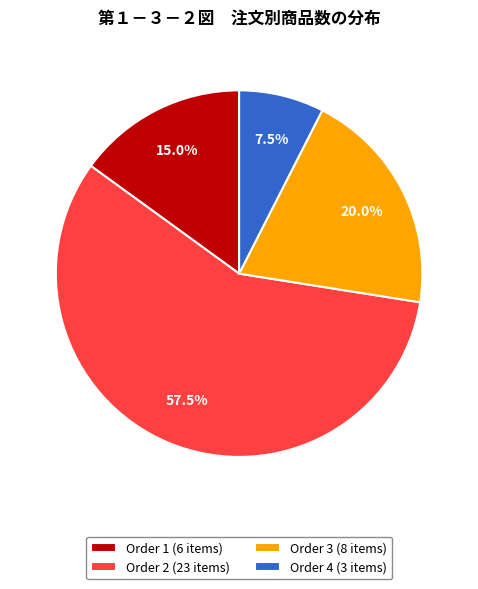

Combined, what portion of the pie is Order 2 (23 items) and Order 3 (8 items)?

77.5%